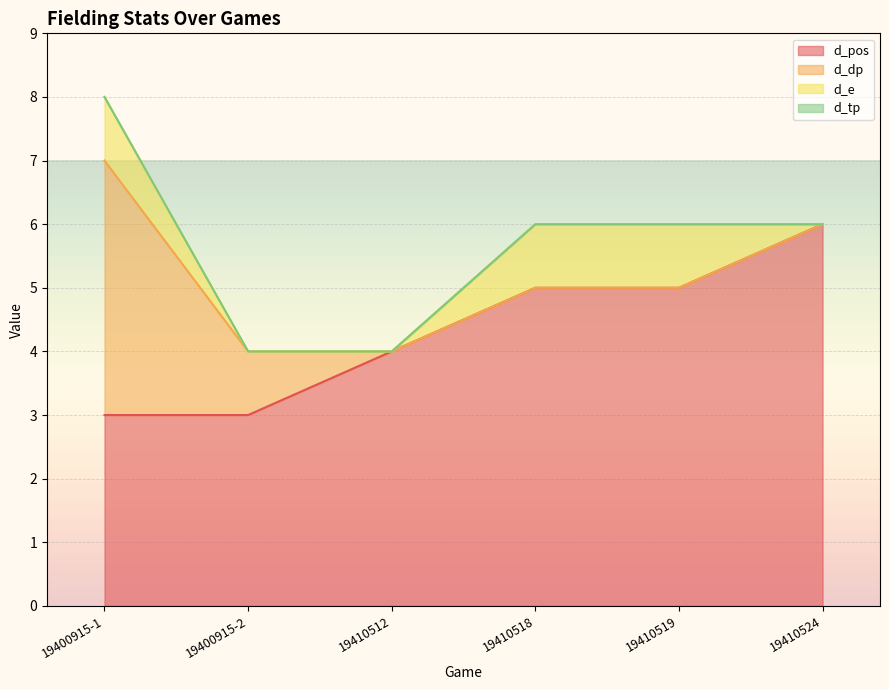

Rank the series at 19410524 from lowest to highest value.

d_dp, d_e, d_tp, d_pos